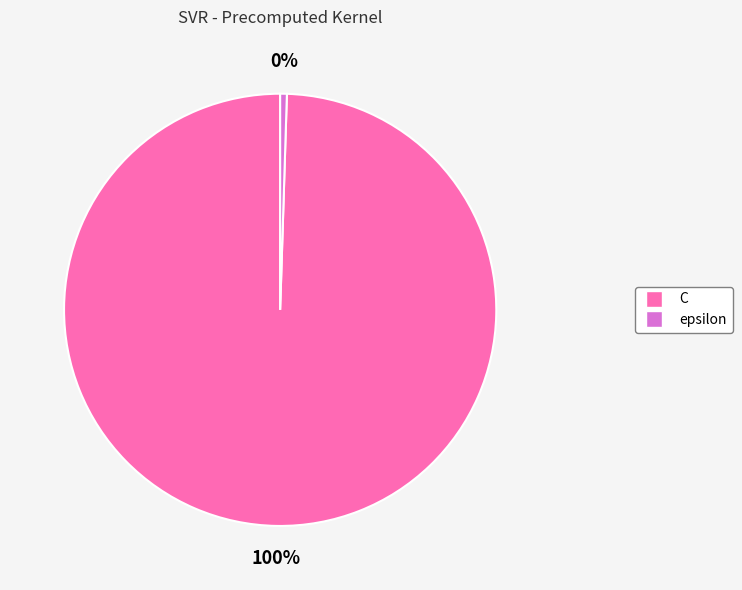

The C slice represents 100% of the pie. True or false?

True